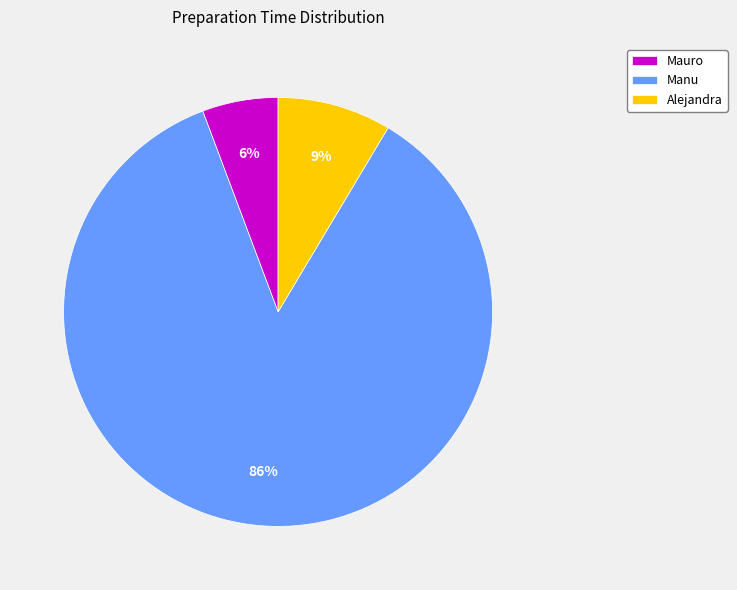

What is the ratio of the value at Mauro to the value at Manu?

0.1